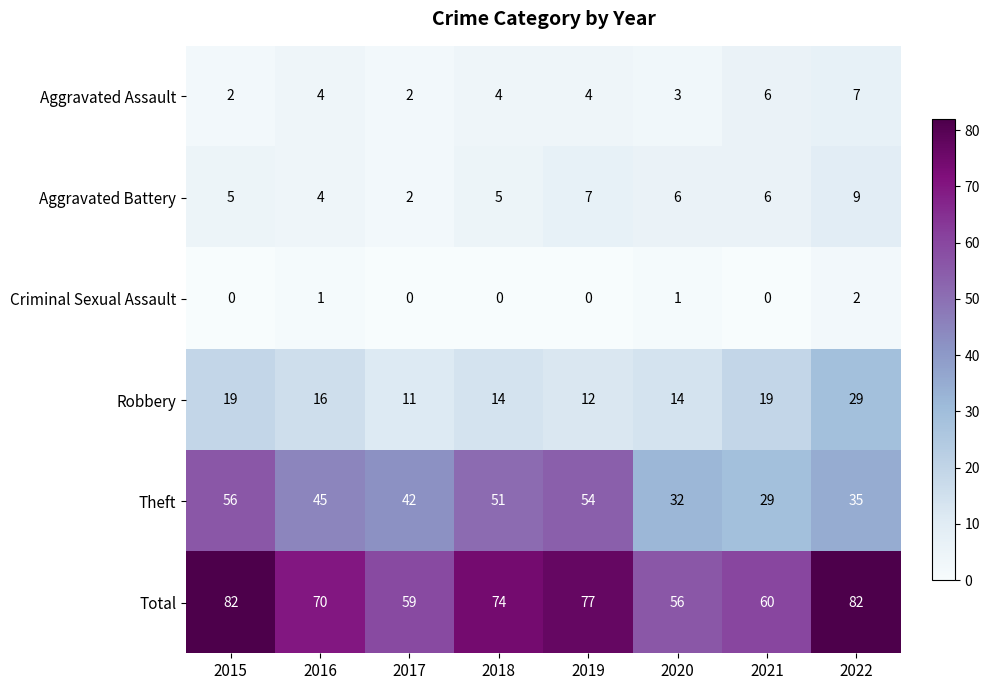

What is the greatest value displayed?

82